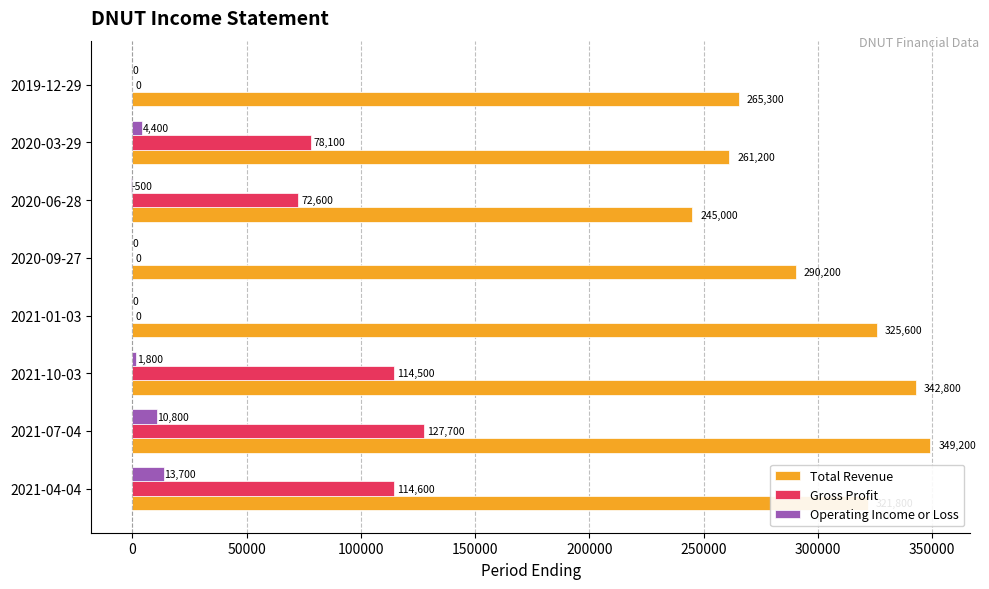

The Operating Income or Loss series shows 0 at 2020-09-27. True or false?

True